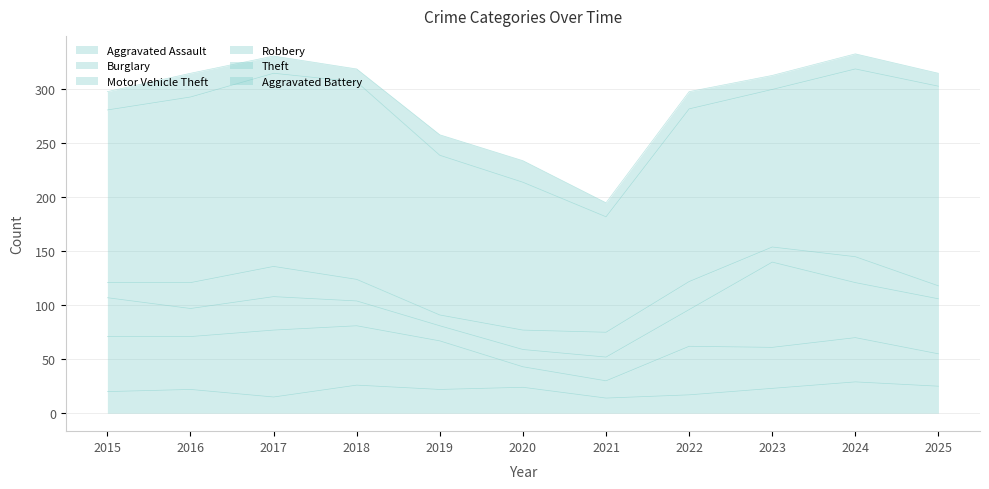

How many lines are shown in the chart?

6